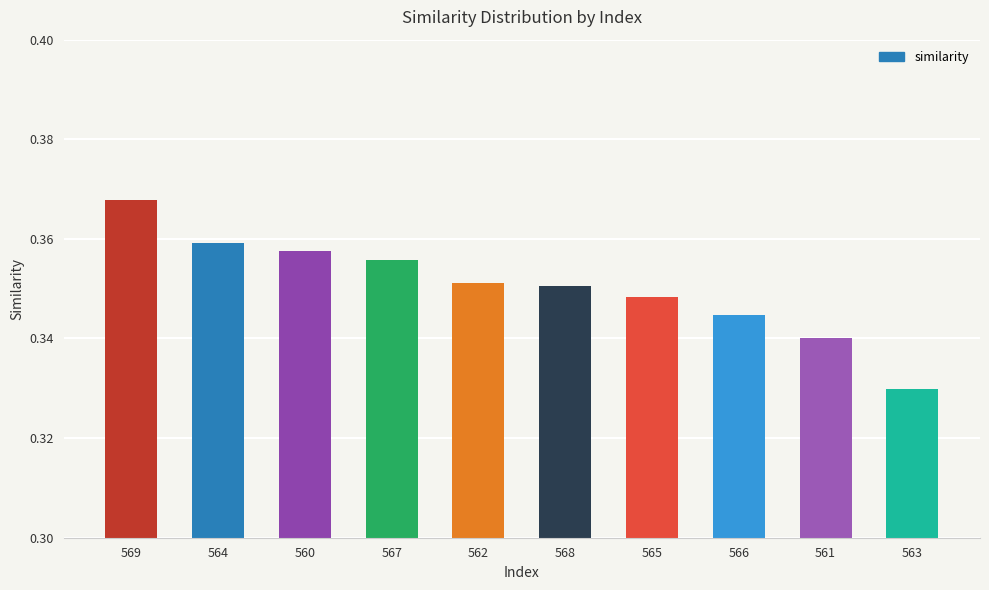

Which category has the lowest value across all series?

563